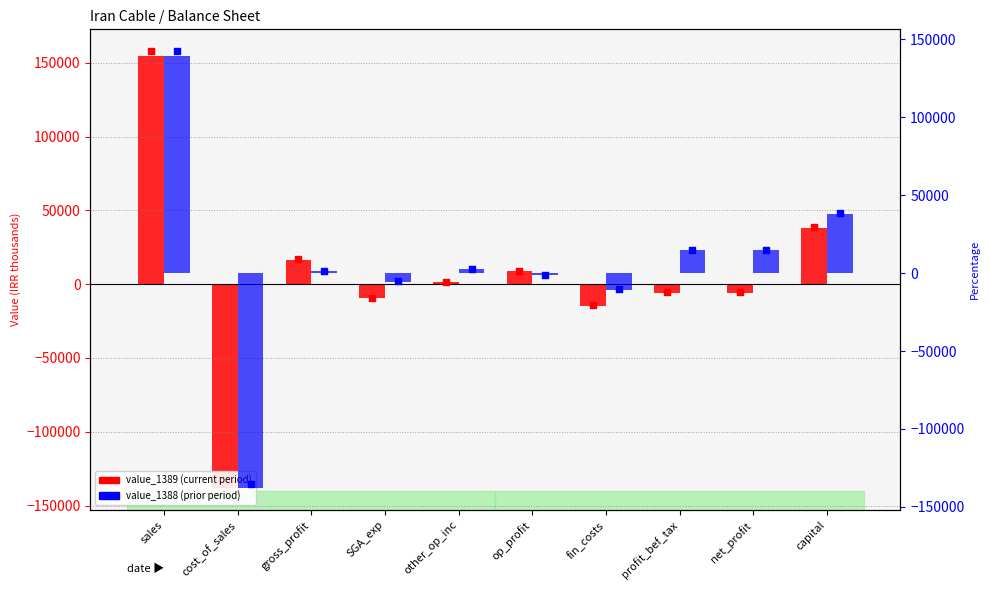

Which series has the largest Y range (max minus min)?

value_1389